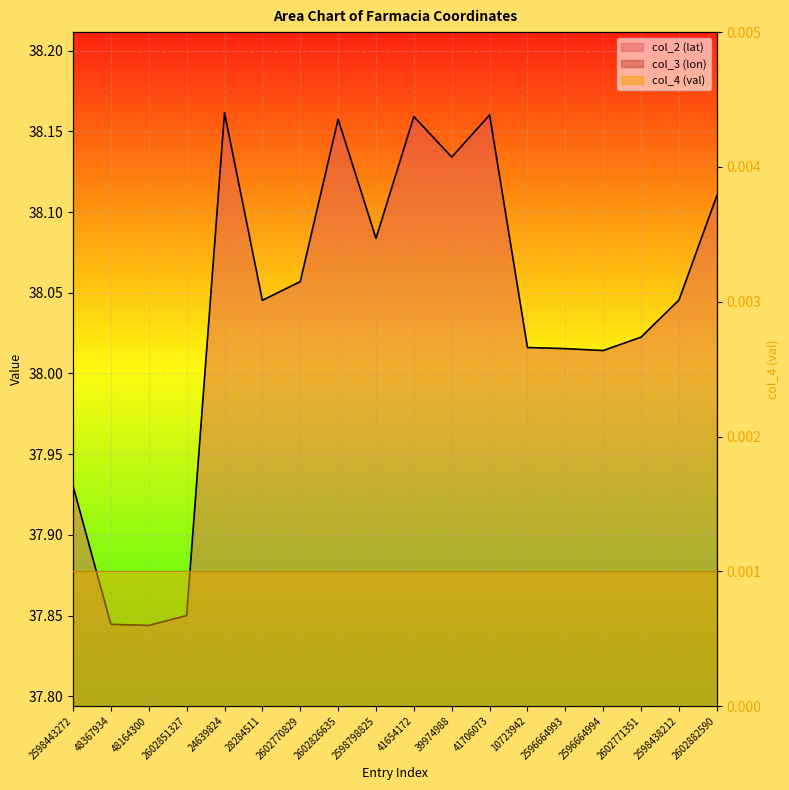

How many interior local valleys does the col_3 (lon) series have?

5